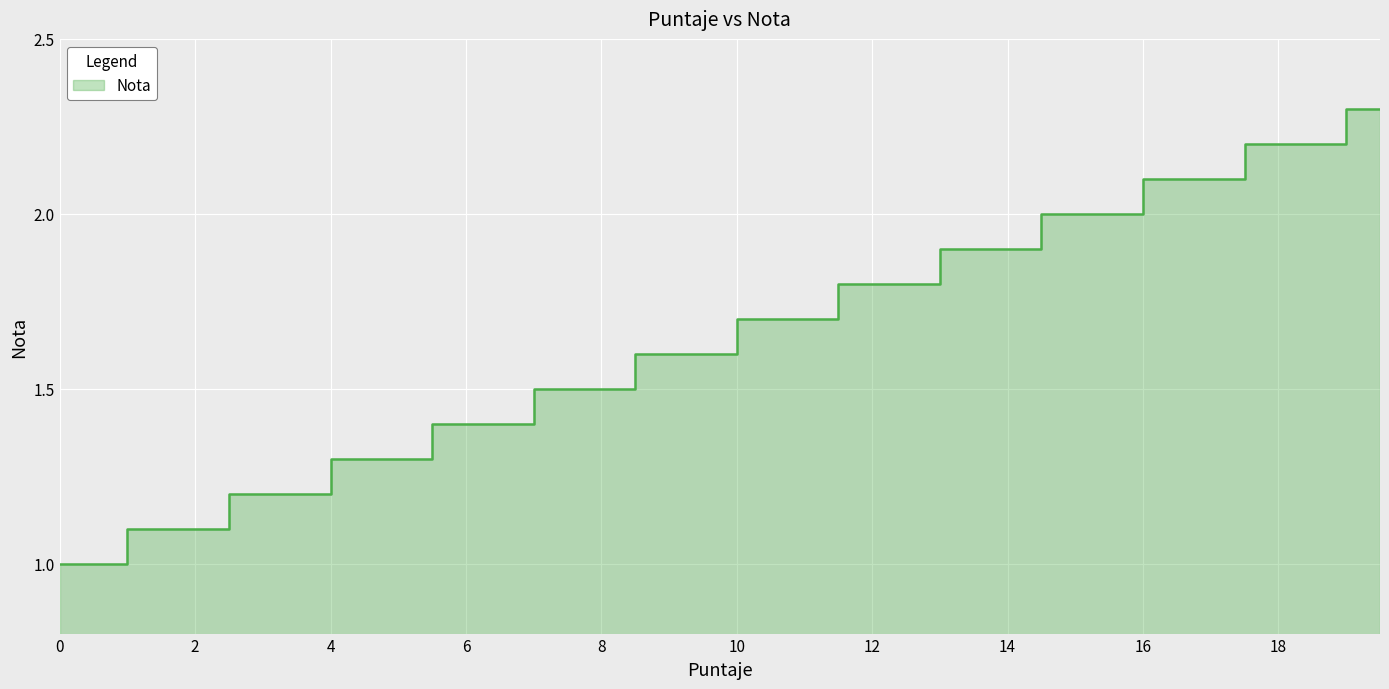

How many series are shown in this chart?

1